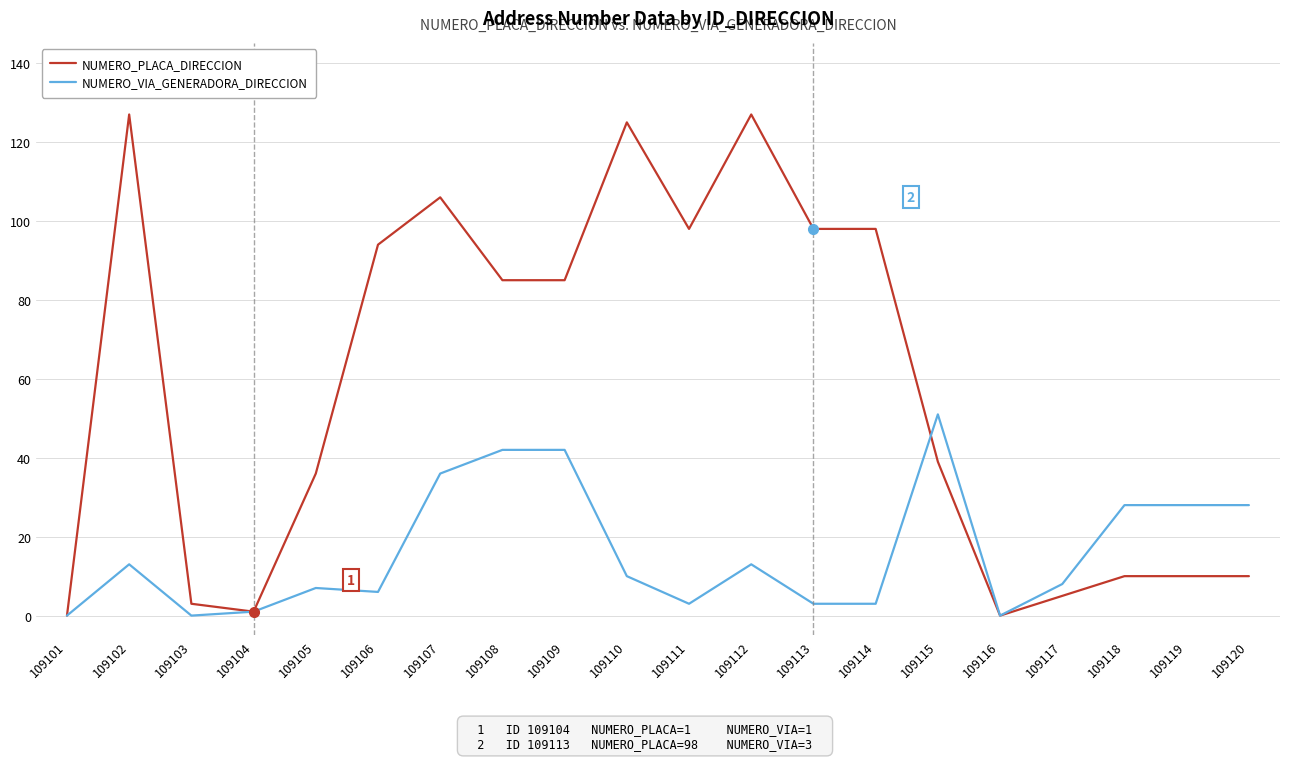

Which series has the widest spread of values?

NUMERO_PLACA_DIRECCION